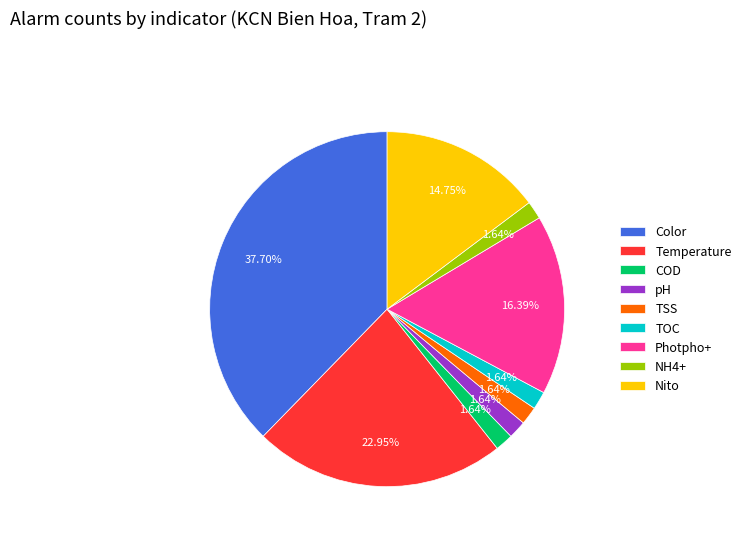

Count the number of slices in the pie.

9